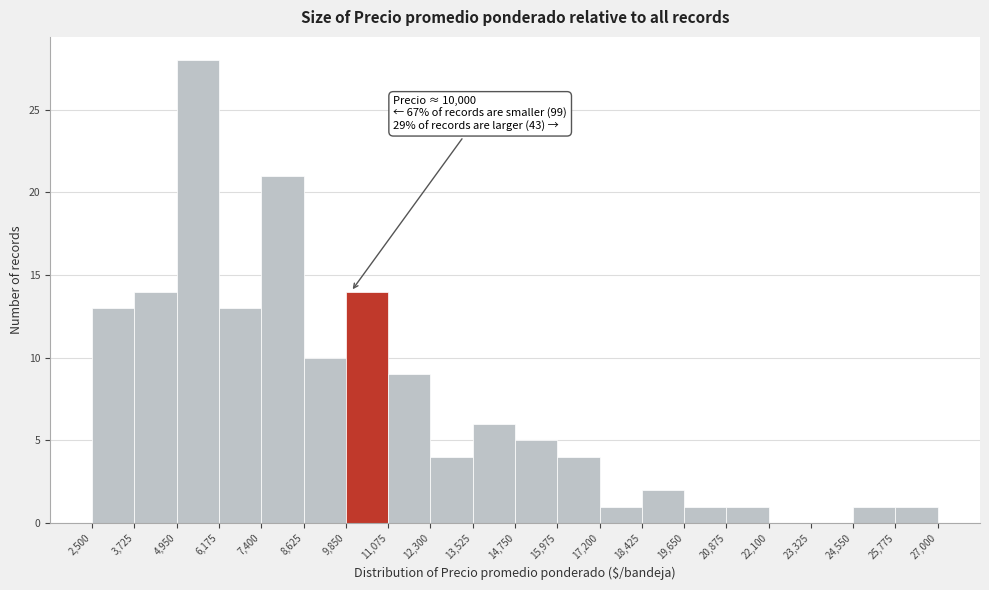

Over which range of the x-axis is the bar tallest?

4,950 to 6,175